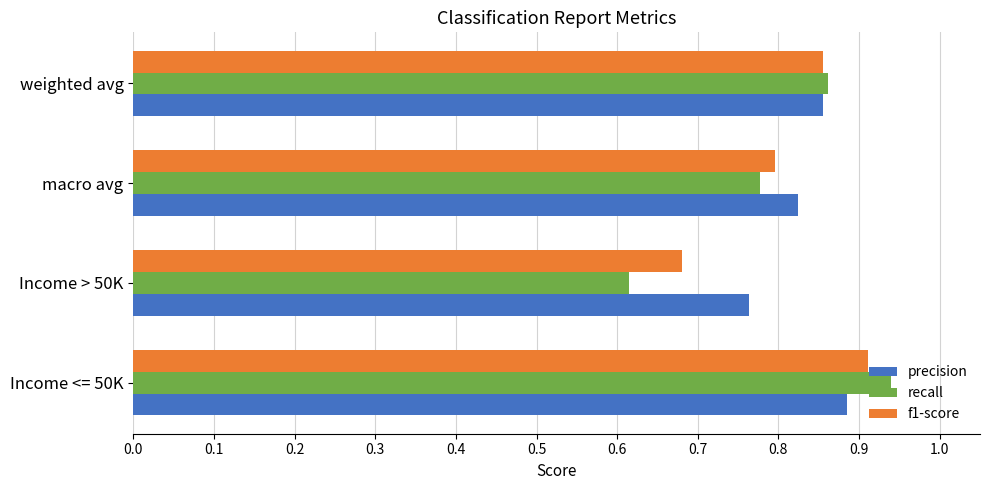

How many recall values are between 0 and 1?

4